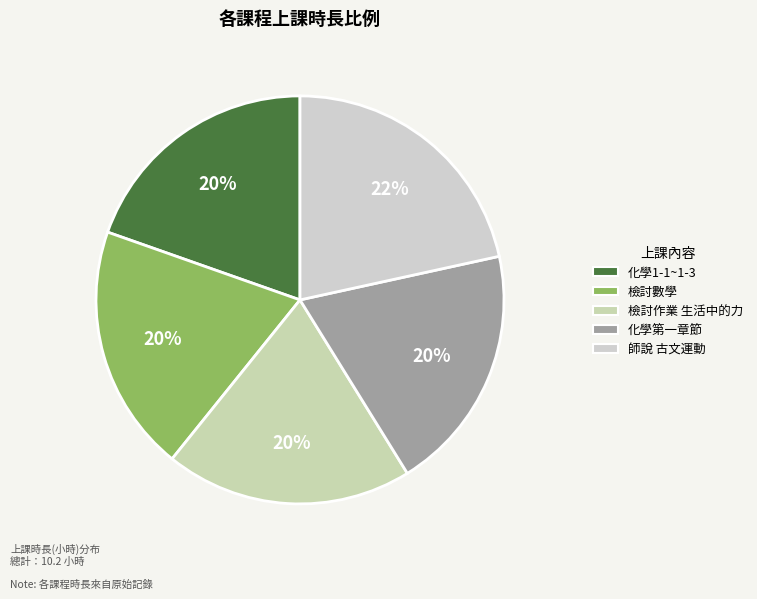

Approximately how many times larger is the value at 師說 古文運動 compared to 檢討數學?

1.1